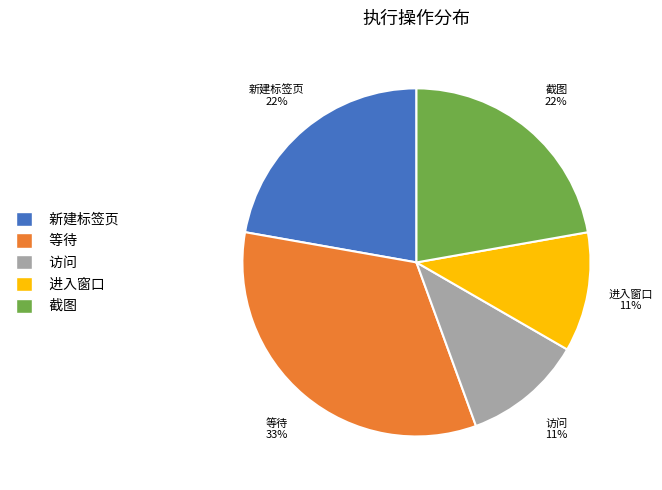

What is the largest slice in the pie chart?

等待